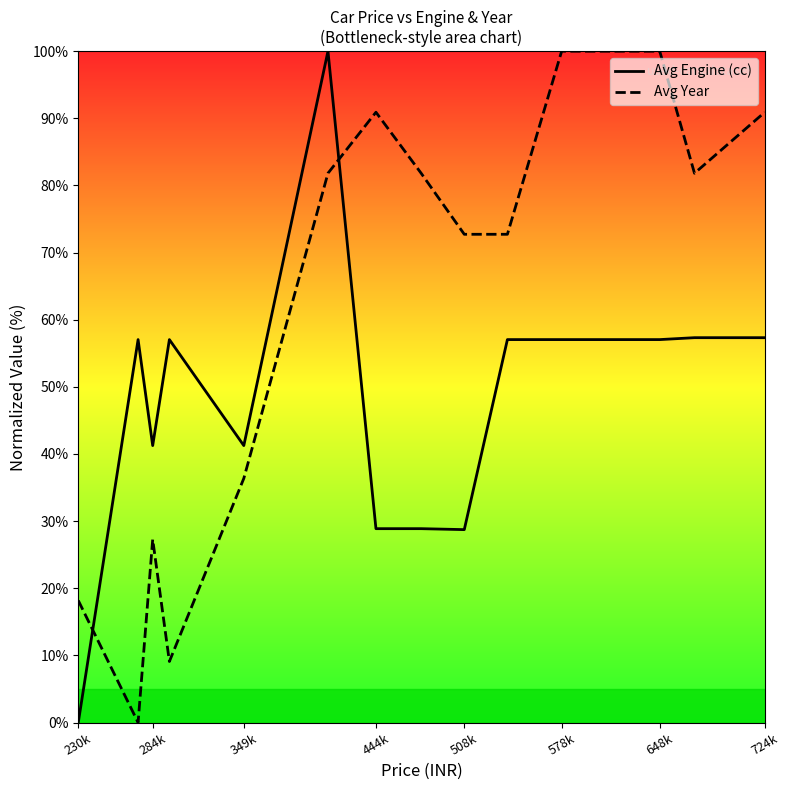

How many times do Avg Engine (cc) and Avg Year cross each other?

2